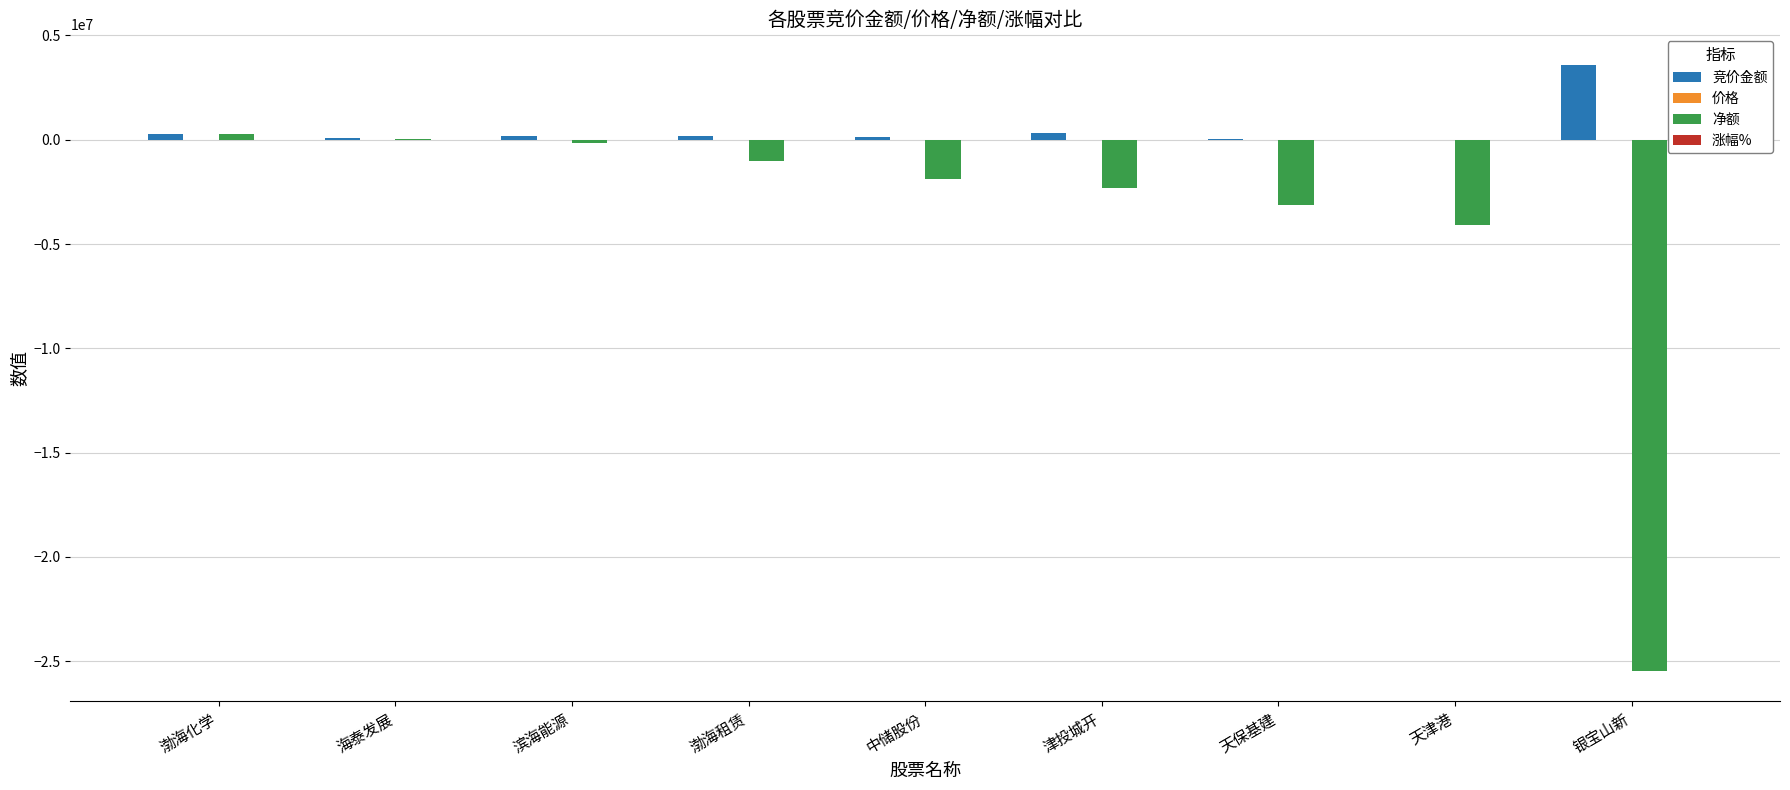

Which series has the largest total across all categories?

竞价金额